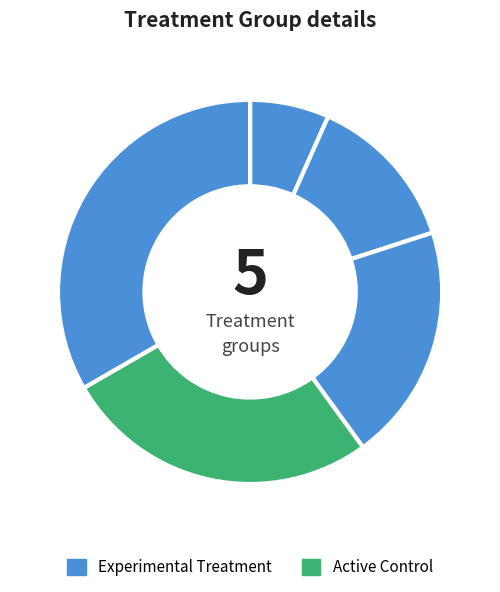

Which slice is the smallest?

1